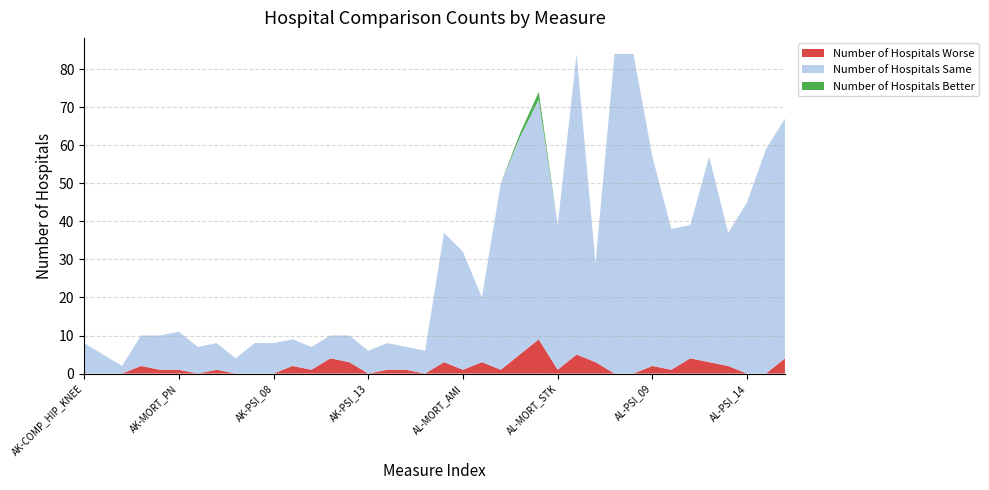

Reading left to right, what are all the values shown in this chart?

Number of Hospitals Worse: 0	0	0	2	1	1	0	1	0	0	0	2	1	4	3	0	1	1	0	3	1	3	1	5	9	1	5	3	0	0	2	1	4	3	2	0	0	4
Number of Hospitals Same: 8	5	2	8	9	10	7	7	4	8	8	7	6	6	7	6	7	6	6	34	31	17	49	57	63	38	79	26	84	84	55	37	35	54	35	45	59	63
Number of Hospitals Better: 0	0	0	0	0	0	0	0	0	0	0	0	0	0	0	0	0	0	0	0	0	0	0	1	2	0	0	0	0	0	0	0	0	0	0	0	0	0